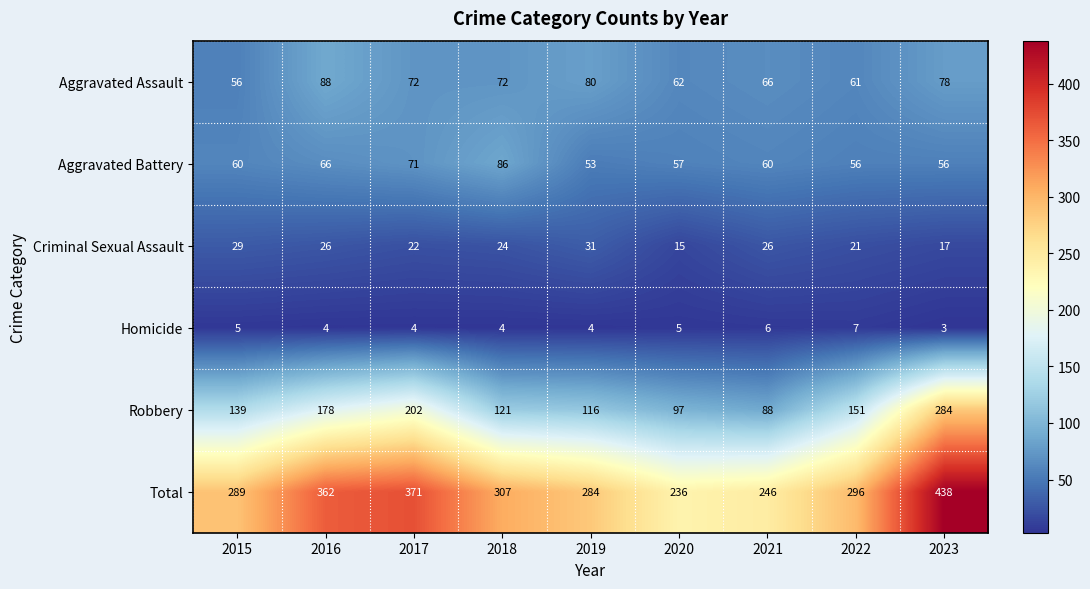

List the labels in order of Total value, largest first.

2023, 2017, 2016, 2018, 2022, 2015, 2019, 2021, 2020